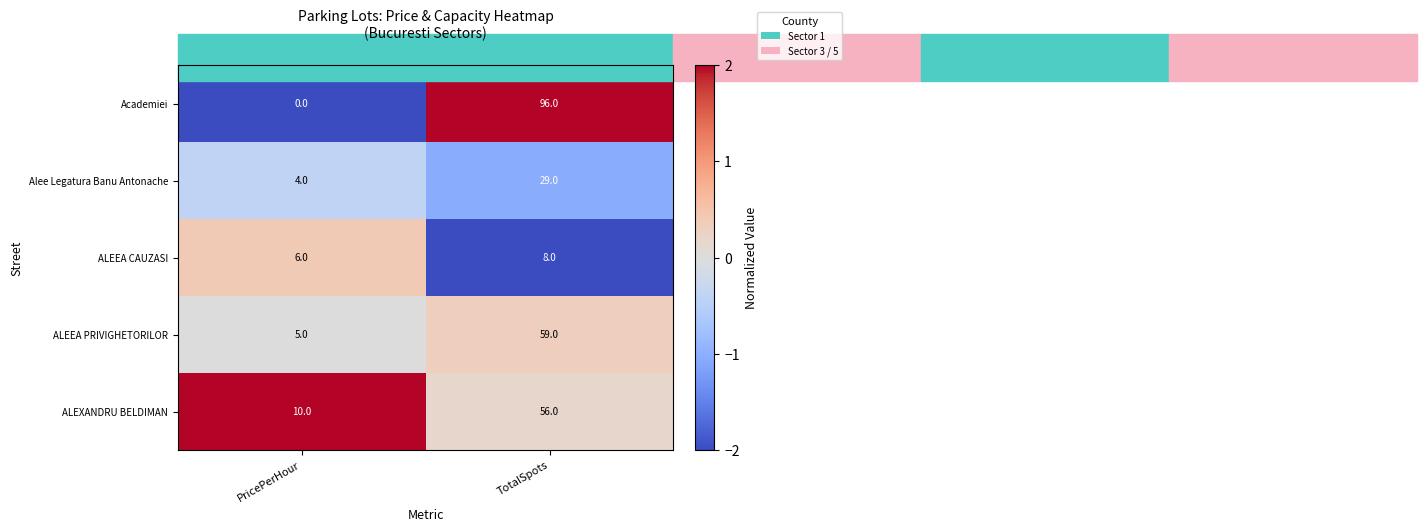

Which series changed the most between PricePerHour and TotalSpots?

Academiei